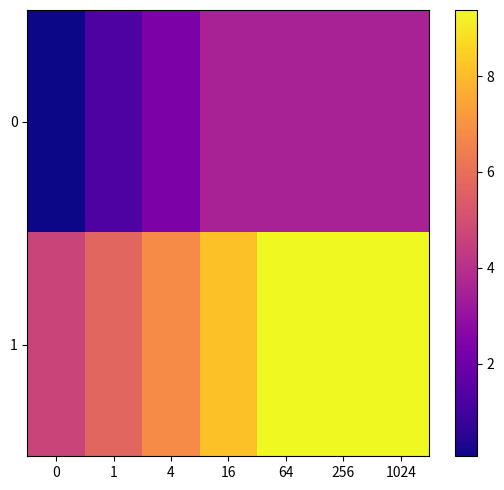

List the series in order of their peak value, highest first.

1, 0